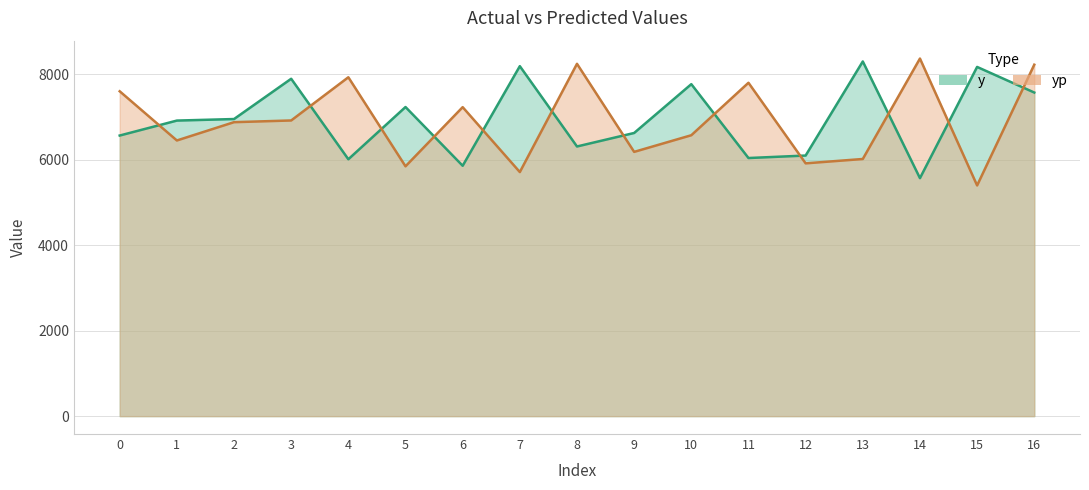

What are all the series names shown in the legend?

y, yp